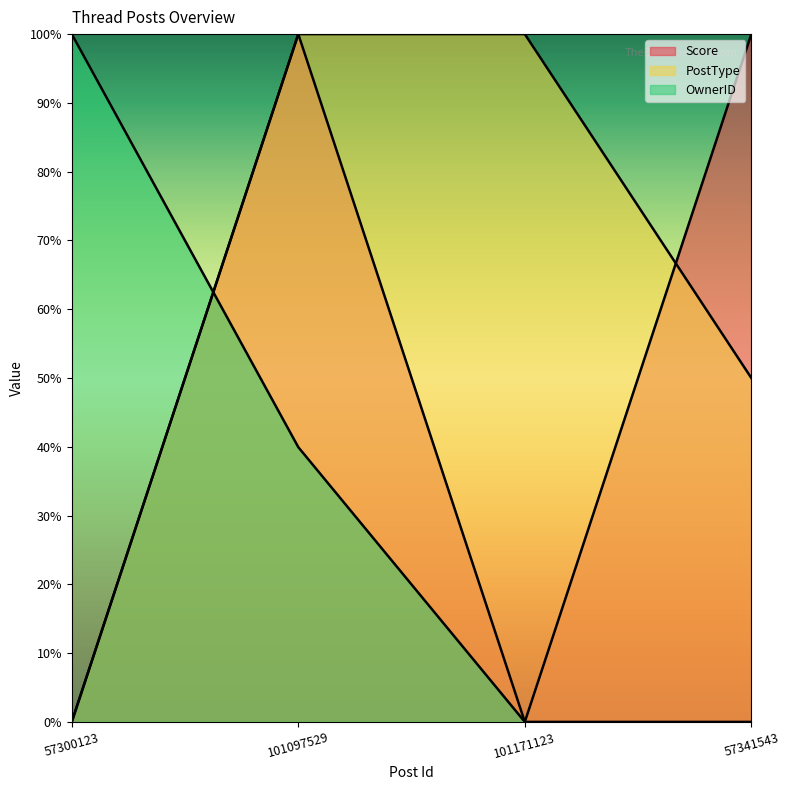

Rank the series by their maximum value, from lowest to highest.

Score, PostType, OwnerID